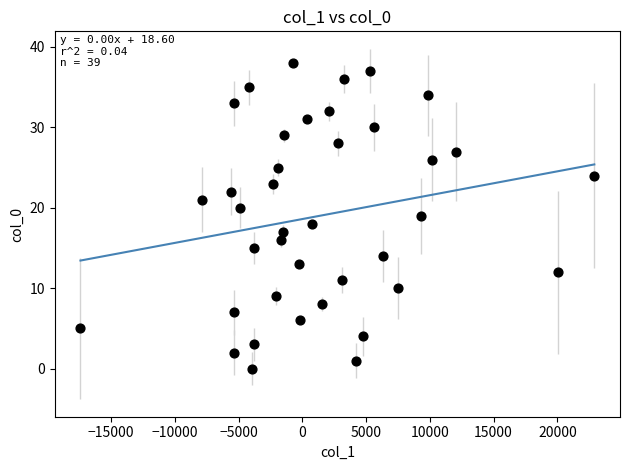

What is the range of Y values (max minus min)?

38